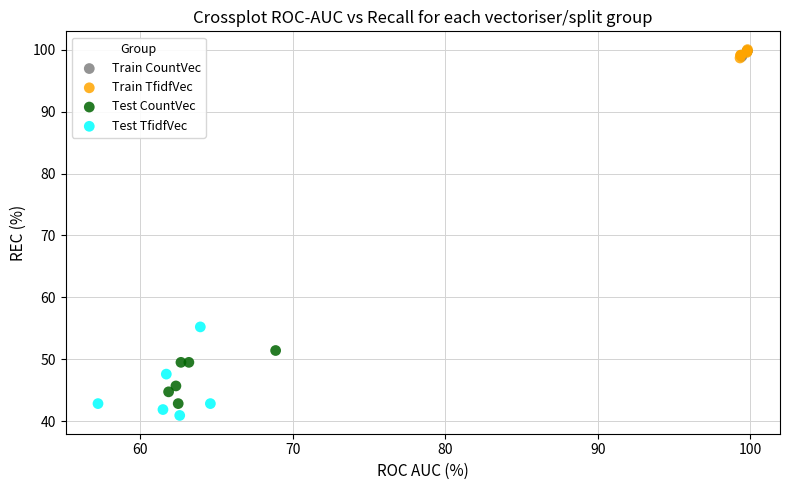

Which series has the widest spread of Y values?

Test TfidfVec